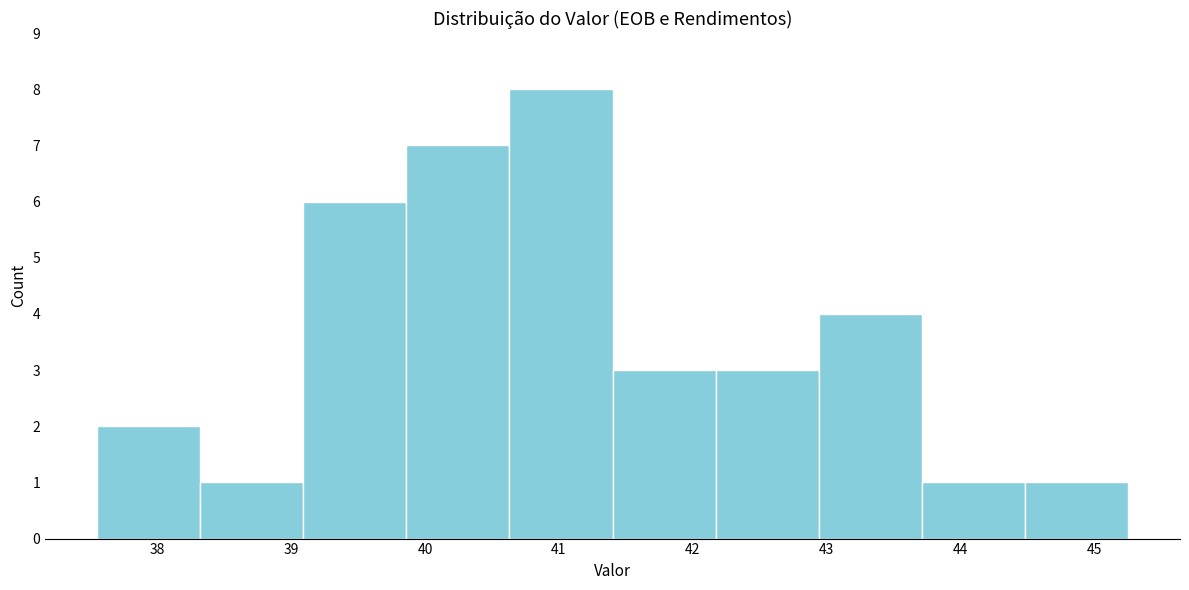

Reading left to right, list every bar in this chart as the range it spans on the x-axis followed by its height. Neither the bar edges nor the heights are printed on the chart, so give them approximately, as read against the axes.

37.5 to 38.3: 2
38.3 to 39.1: 1
39.1 to 39.9: 6
39.9 to 40.6: 7
40.6 to 41.4: 8
41.4 to 42.2: 3
42.2 to 42.9: 3
42.9 to 43.7: 4
43.7 to 44.5: 1
44.5 to 45.3: 1